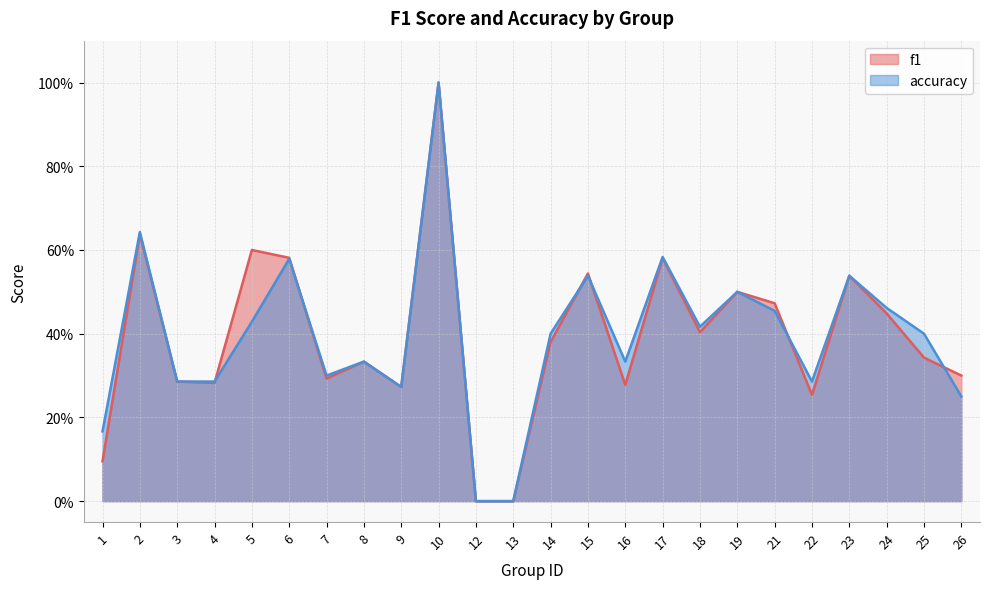

The value of f1 at 16 is 0.3. True or false?

True